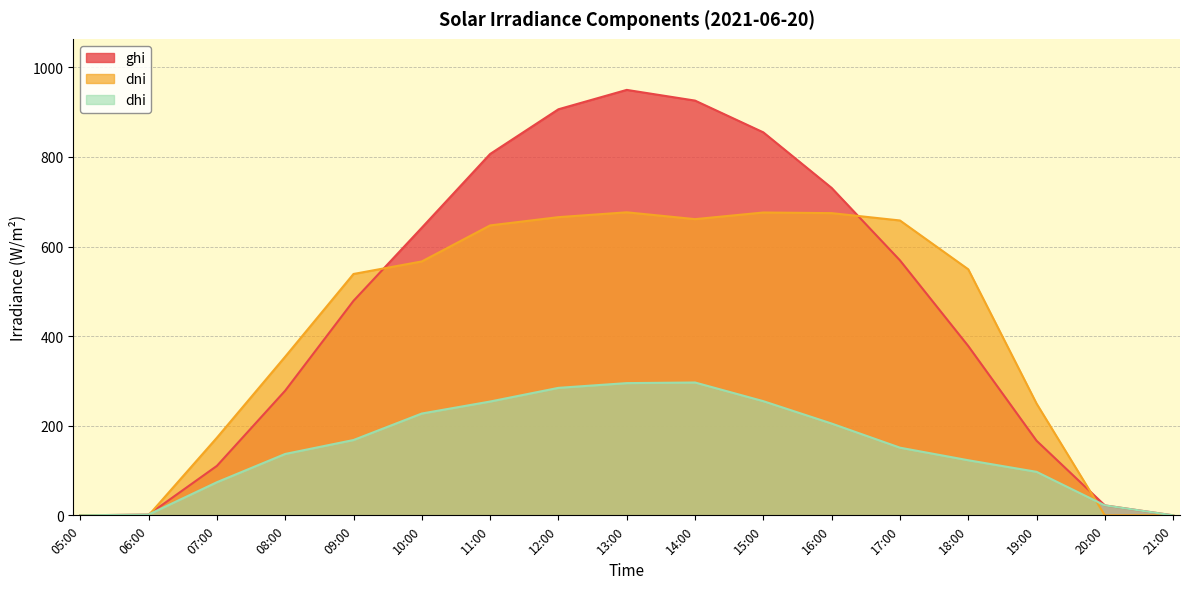

What is the value of the ghi point at the 6th from the left?

642.0